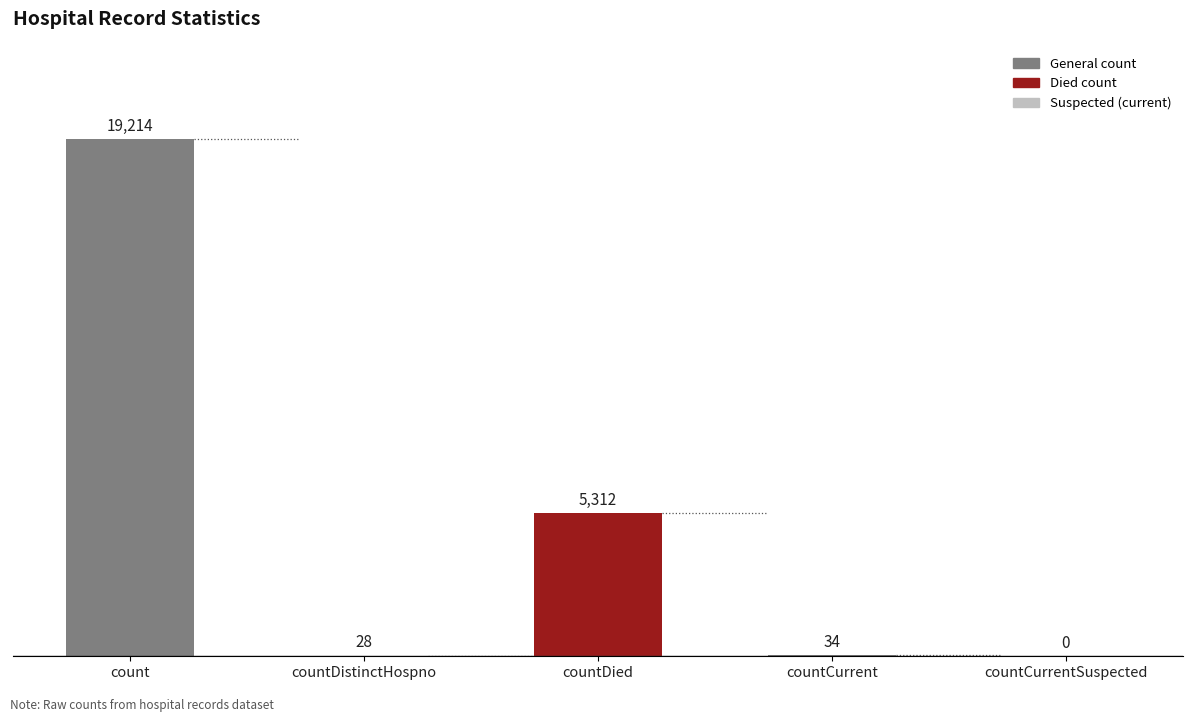

What is the change in value from countDistinctHospno to countCurrentSuspected?

-28